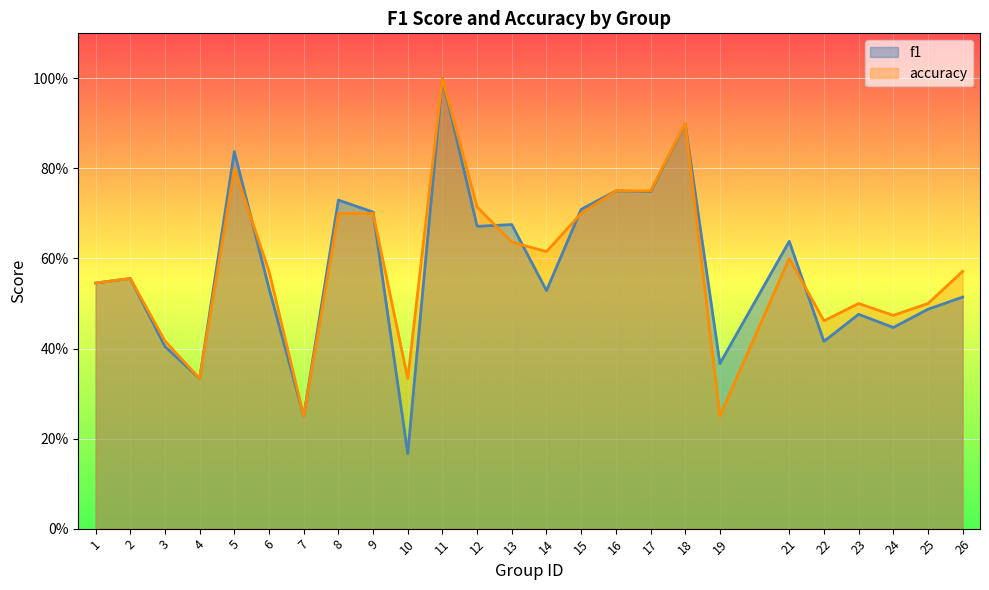

True or false: f1 and accuracy cross at least once.

True